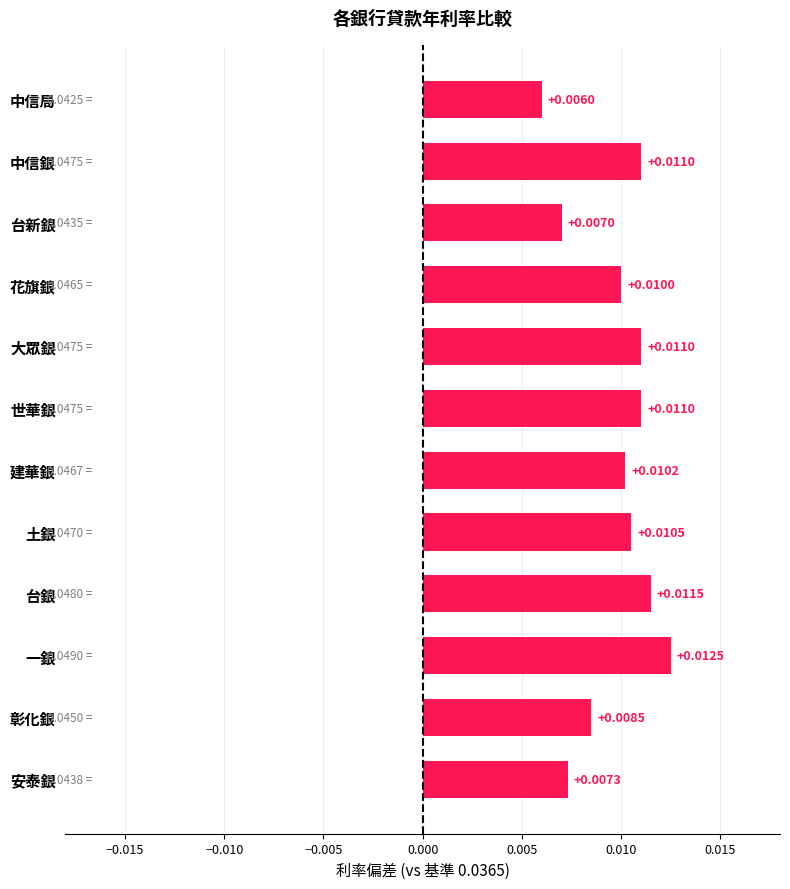

Where is the data nearest to the value 0?

中信局